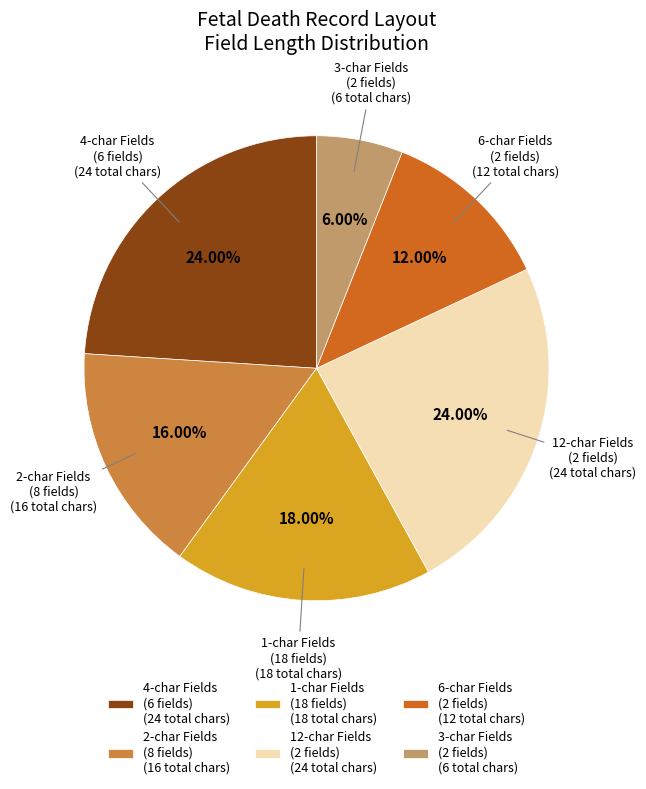

Do 4-char Fields (6 fields) (24 total chars) and 12-char Fields (2 fields) (24 total chars) together represent more than half of the pie?

No